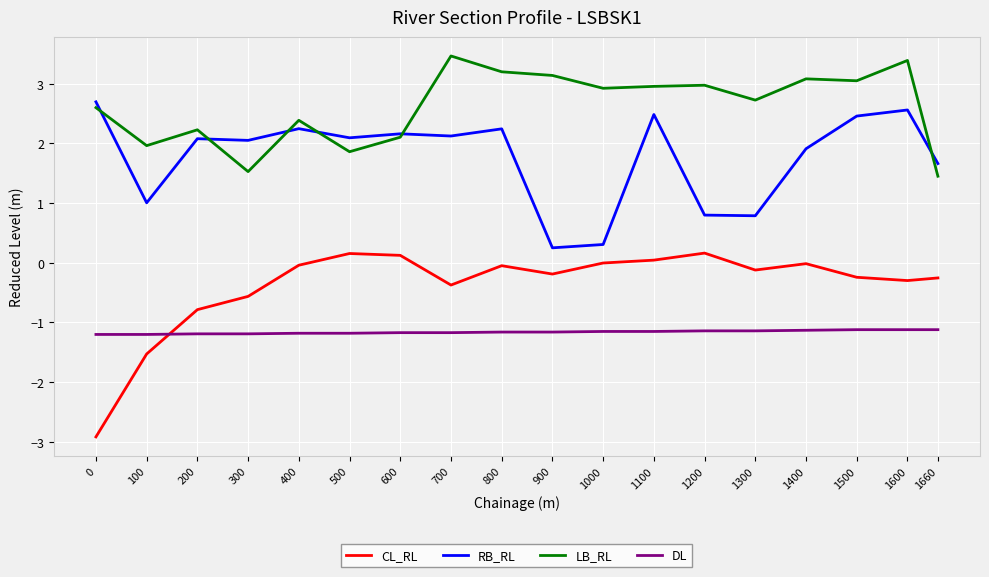

Does the chart have visible grid lines?

Yes